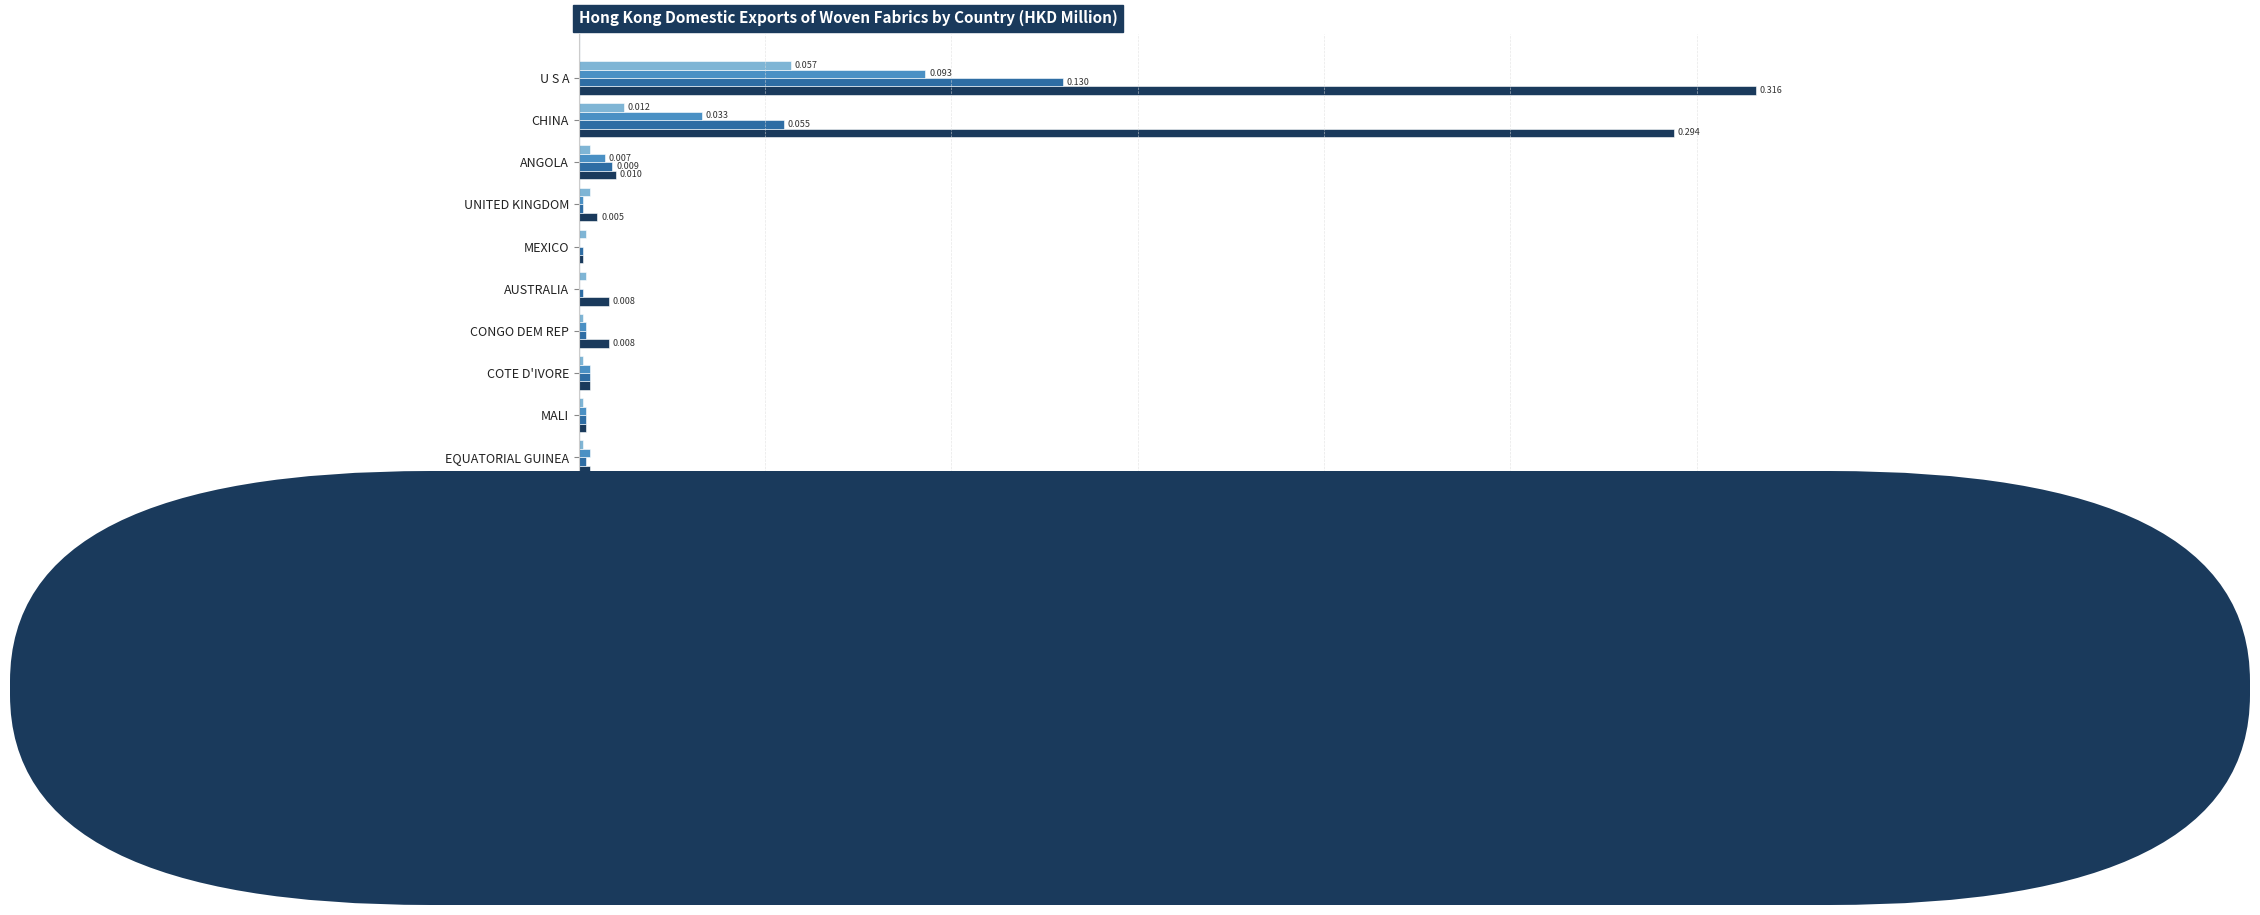

At which category is the sum across all series the highest?

U S A